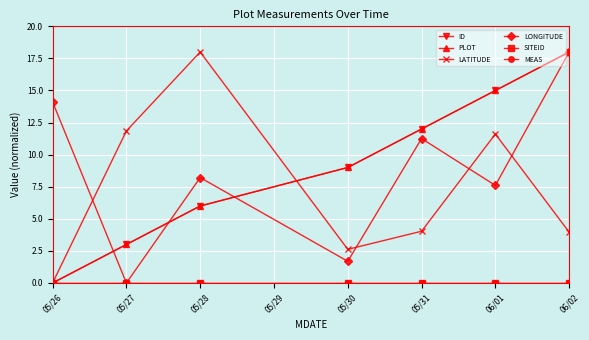

Is this an area chart (filled region under the line)?

No